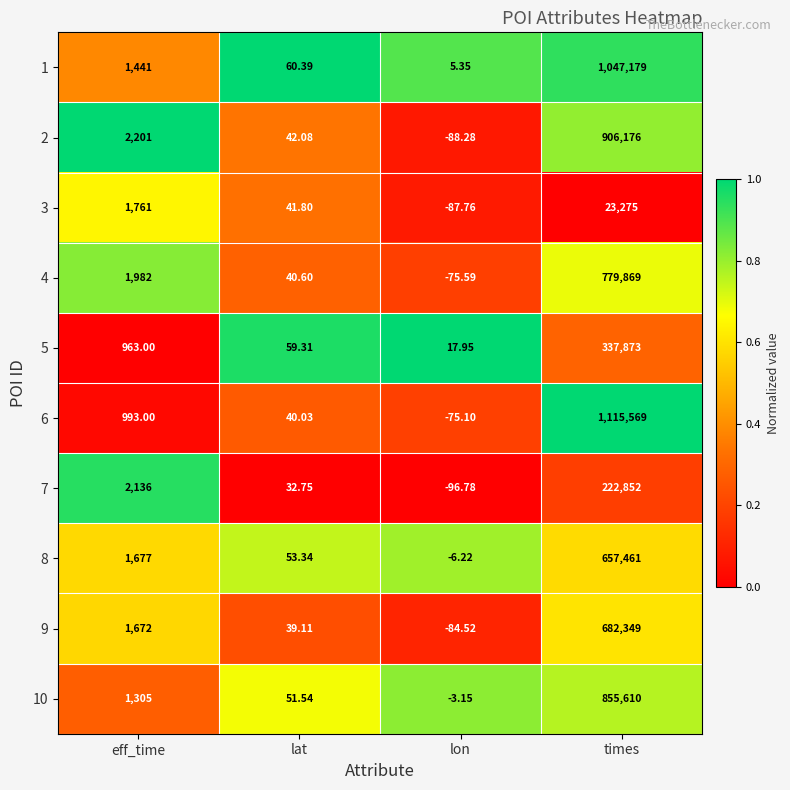

At which label is 1 closest to 523592?

eff_time